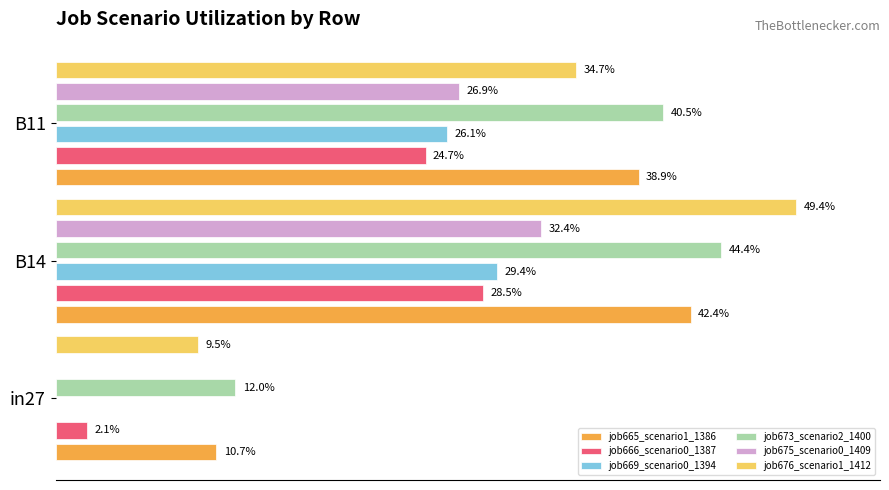

True or false: job675_scenario0_1409 has a value of 0.4 at B11.

False